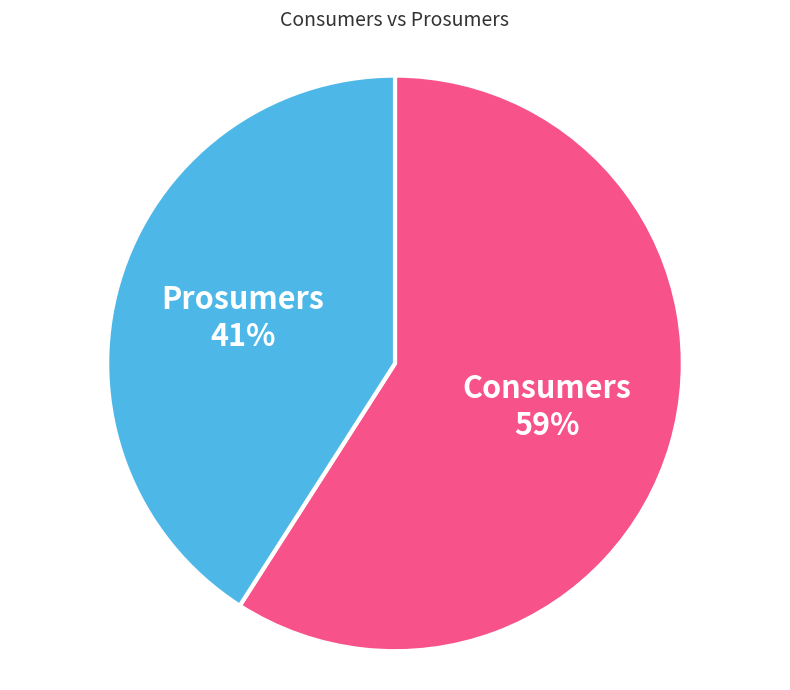

Is there any slice that represents more than half of the pie?

Yes